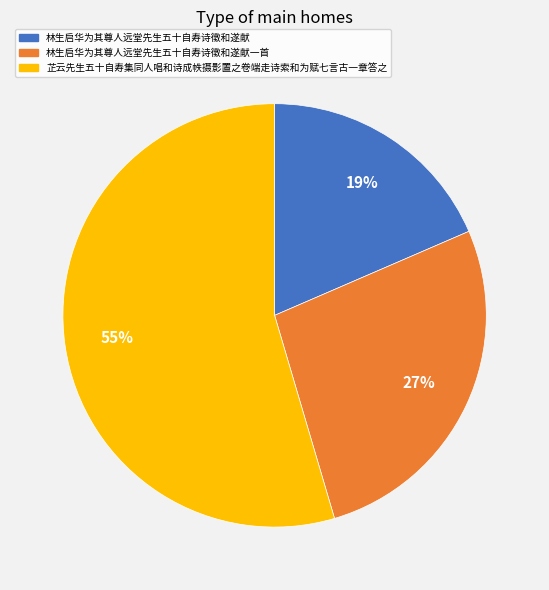

Is the sum of 林生启华为其尊人远堂先生五十自寿诗徵和遂献一首 and 芷云先生五十自寿集同人唱和诗成帙摄影置之卷端走诗索和为赋七言古一章答之 greater than half?

Yes